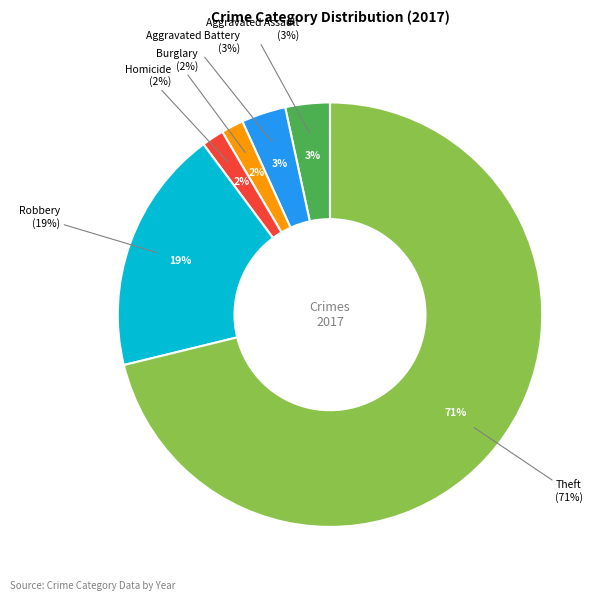

How much of the chart is everything except Aggravated Assault?

96.6%